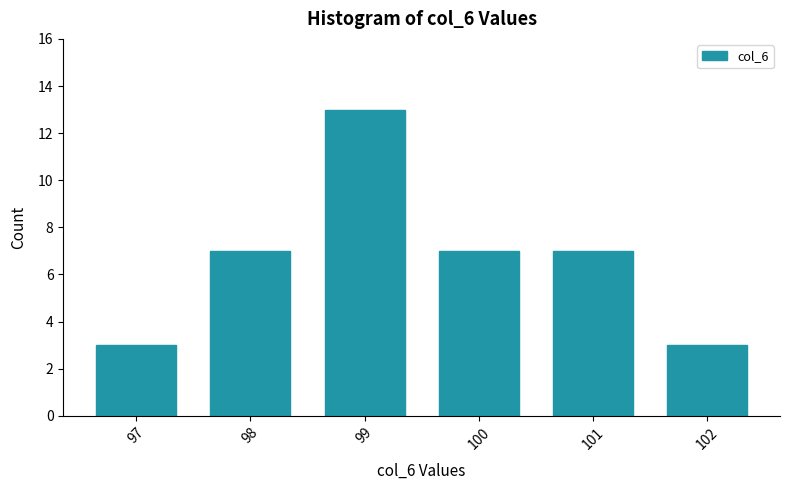

At which category does the chart reach its peak across all series?

99